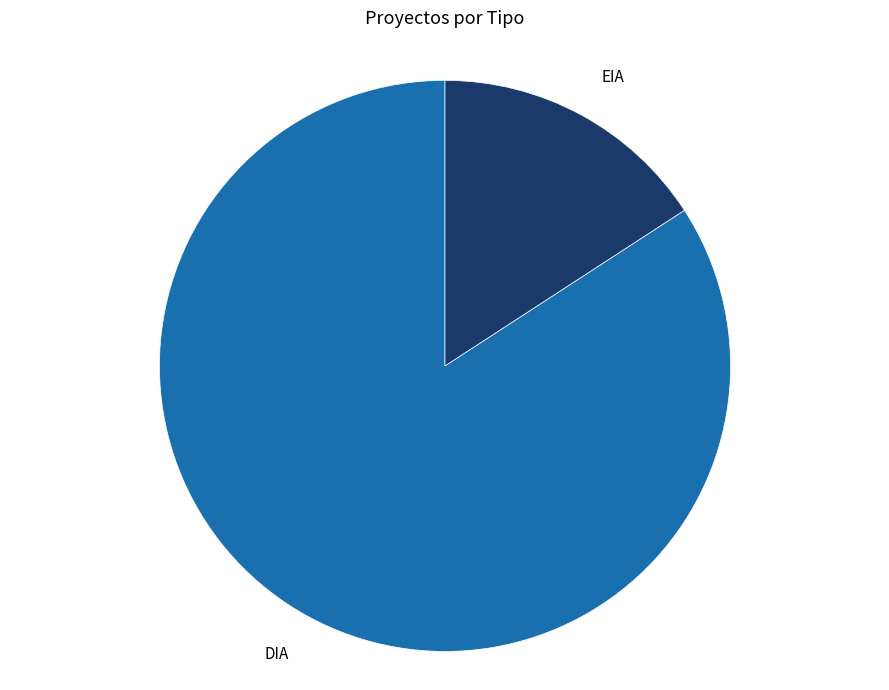

Approximately how many times larger is the value at EIA compared to DIA?

0.2